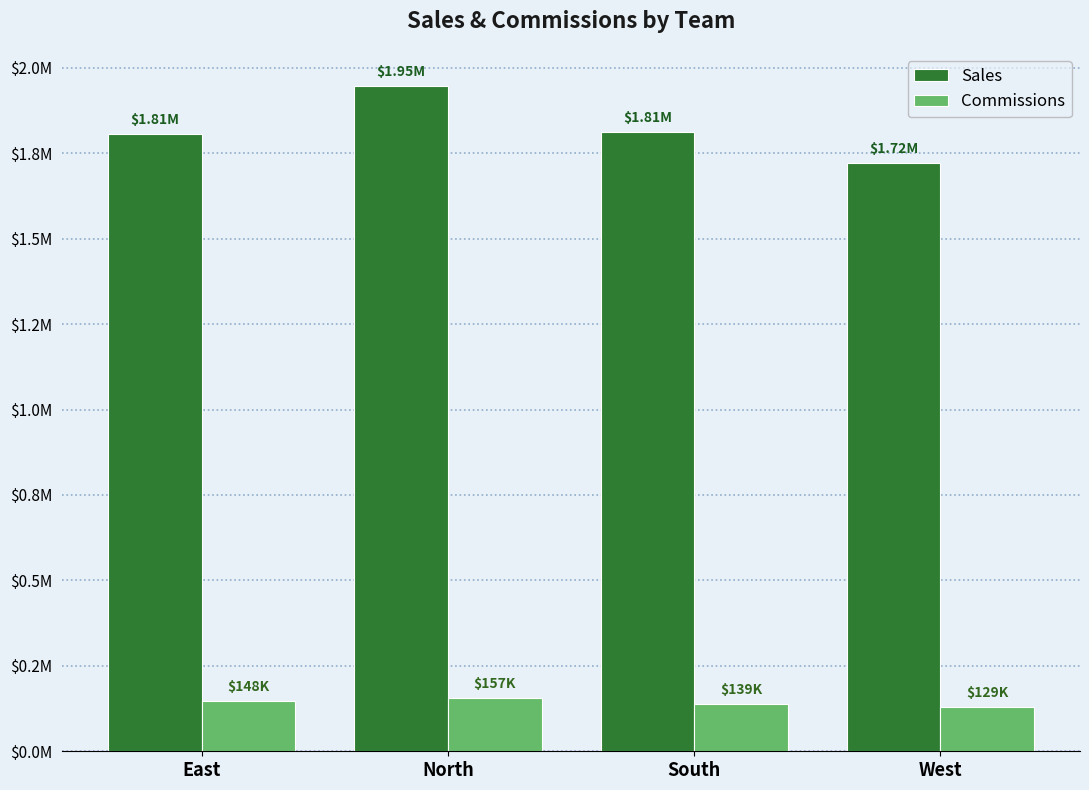

Which series has the largest total across all categories?

Sales